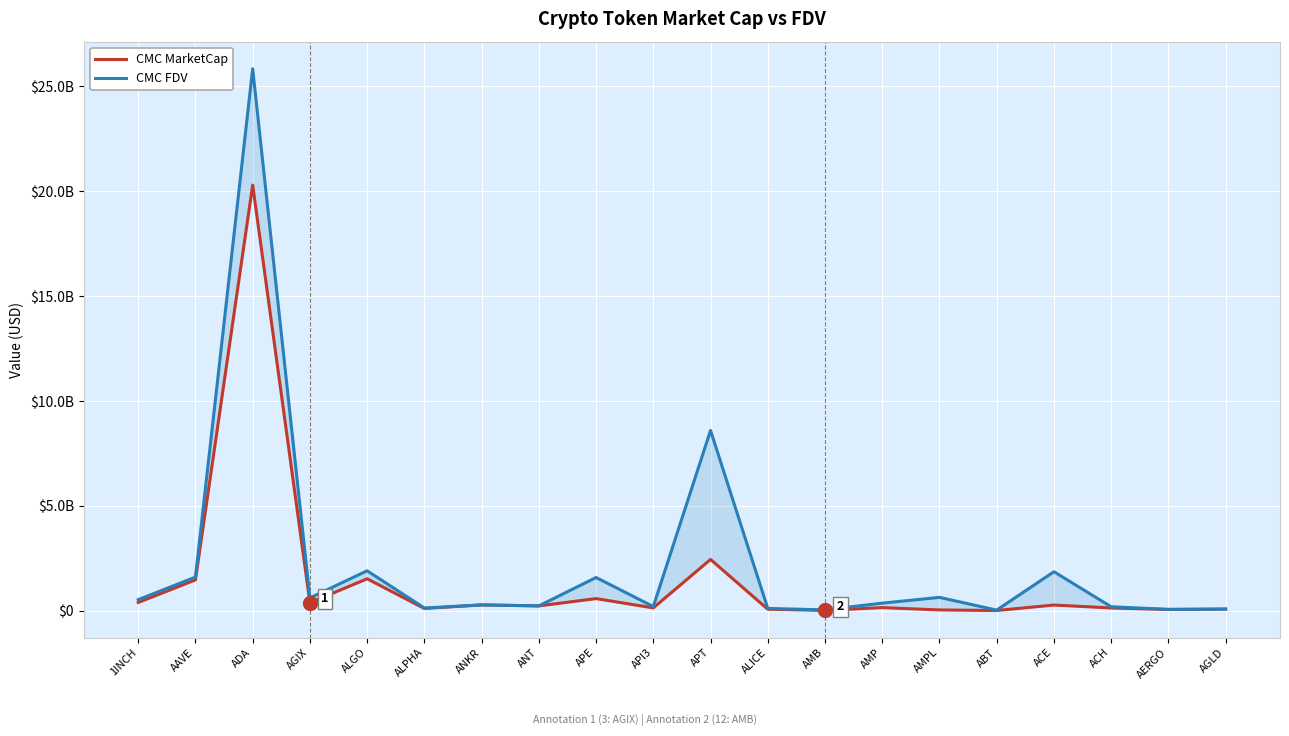

Which category has the highest value in the CMC FDV series?

ADA